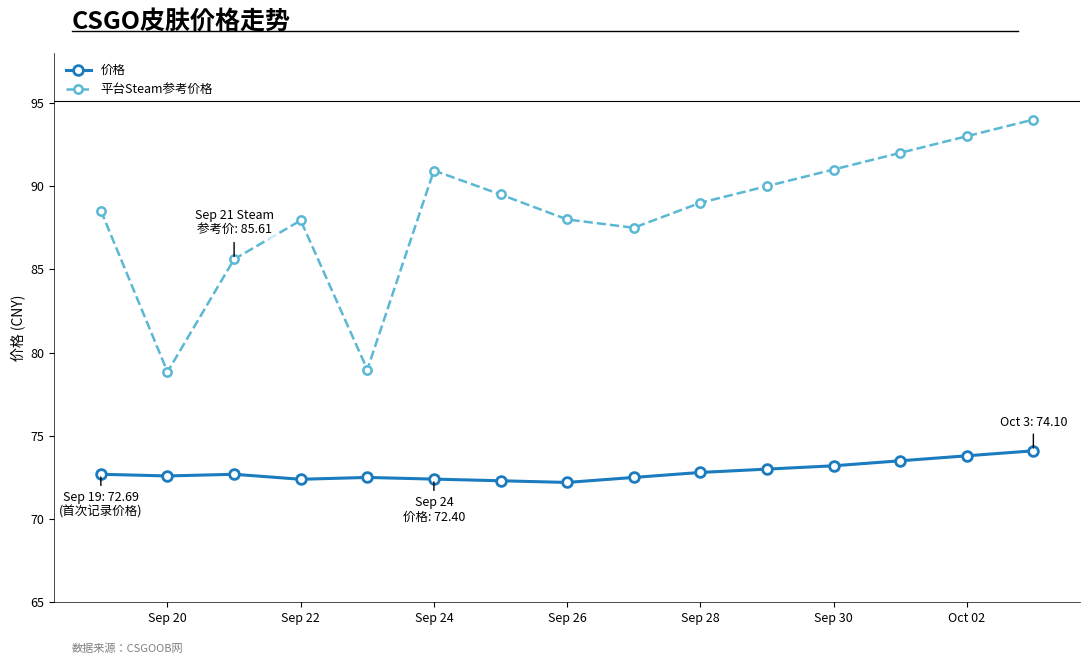

What is the sum of all 价格 values?

1092.7